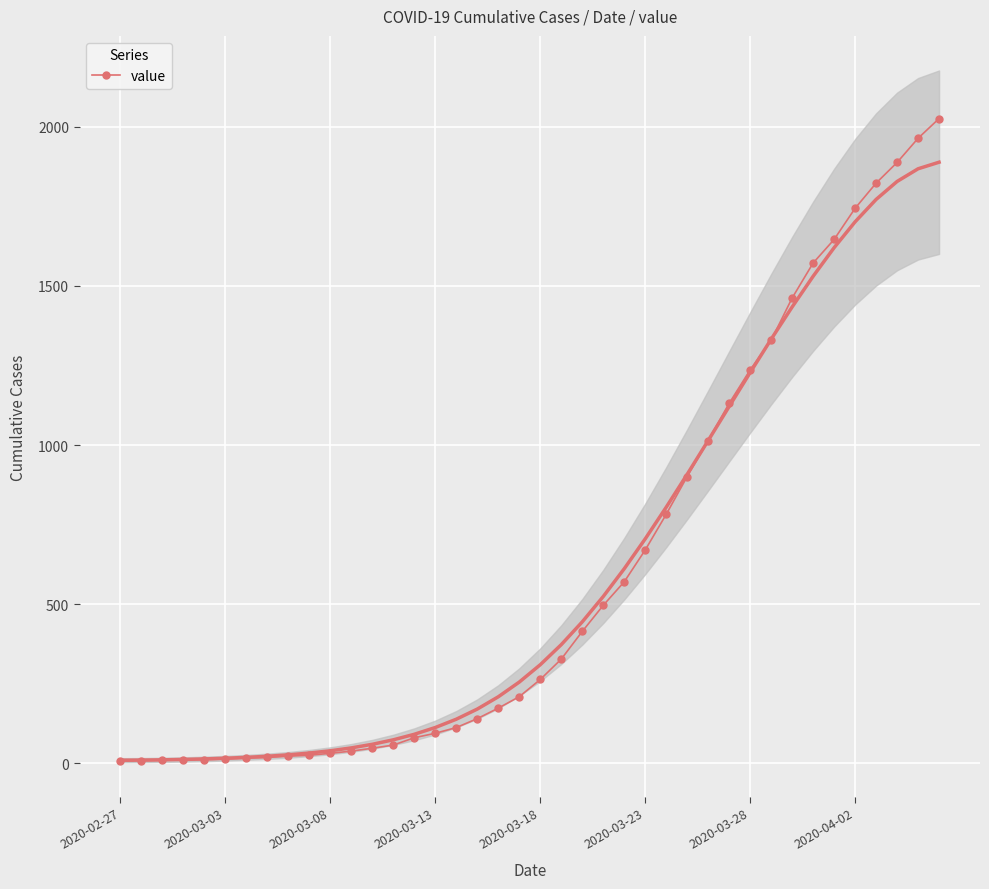

What is the maximum value shown in the chart?

2026